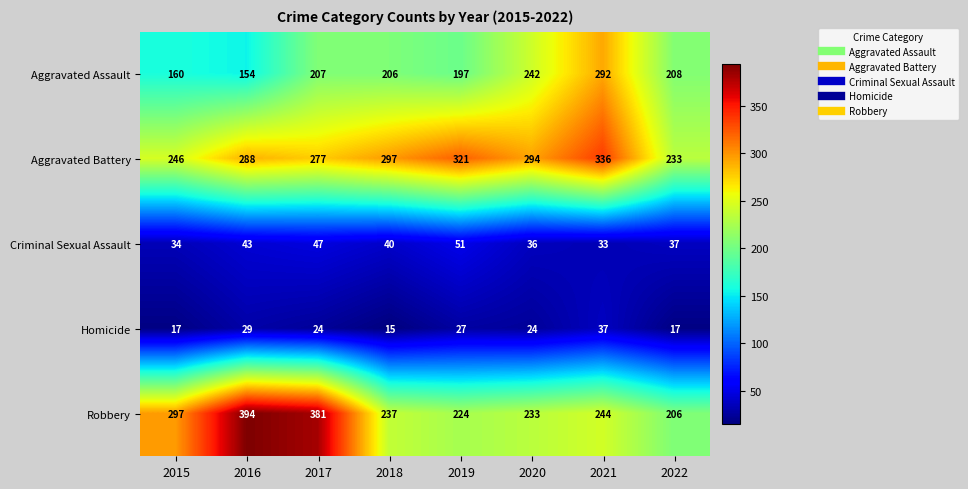

Where does the Criminal Sexual Assault series first go above 40?

2016